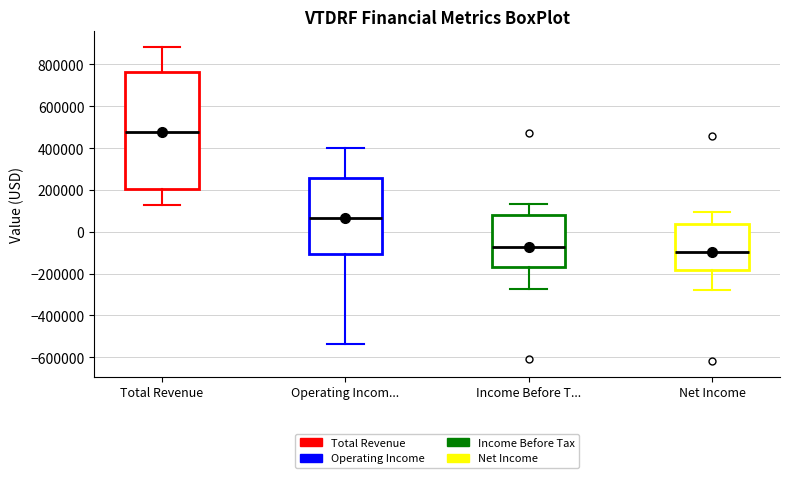

Which box has the highest median line?

Total Revenue